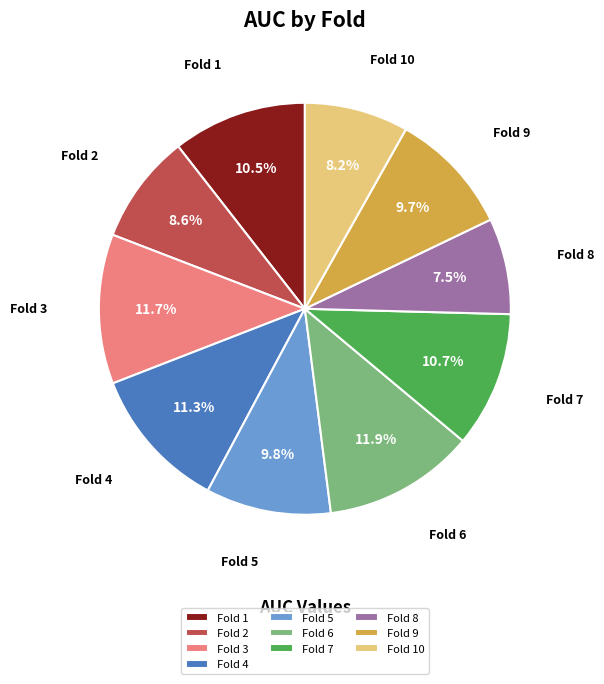

Is there any slice that represents more than half of the pie?

No